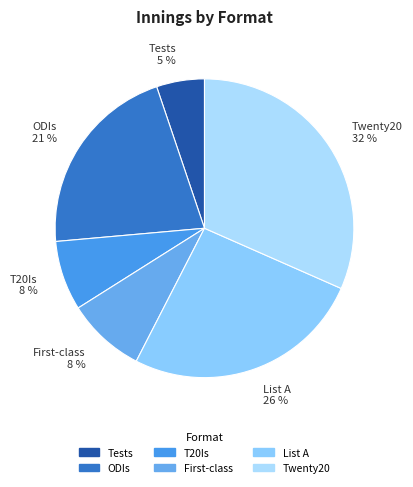

What is the largest slice in the pie chart?

Twenty20